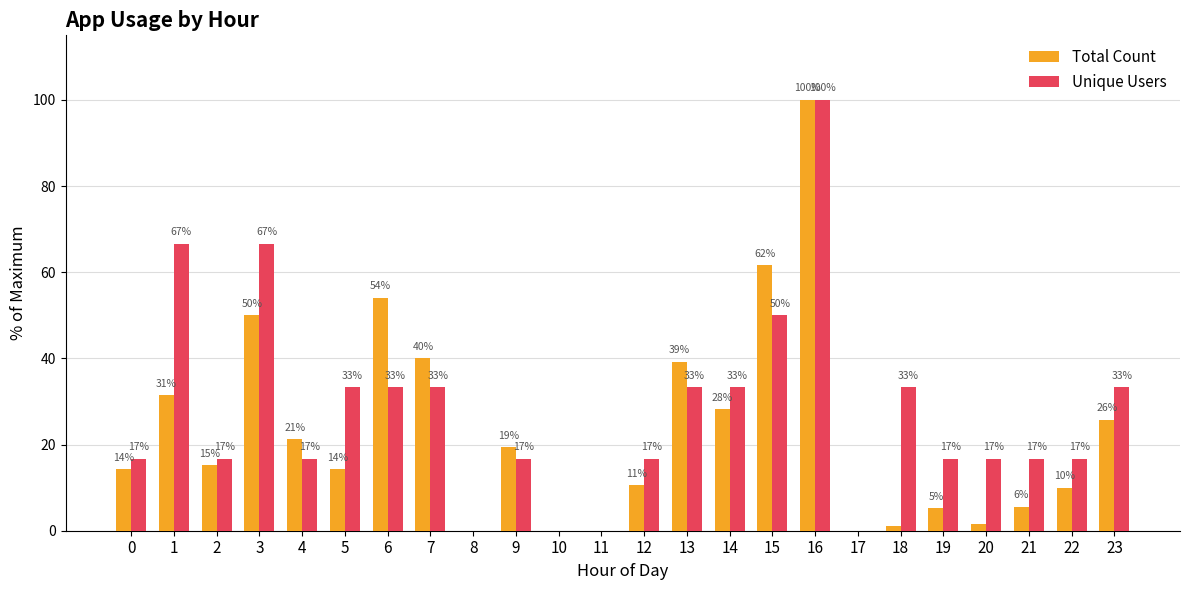

Which category has the highest value across all series?

16